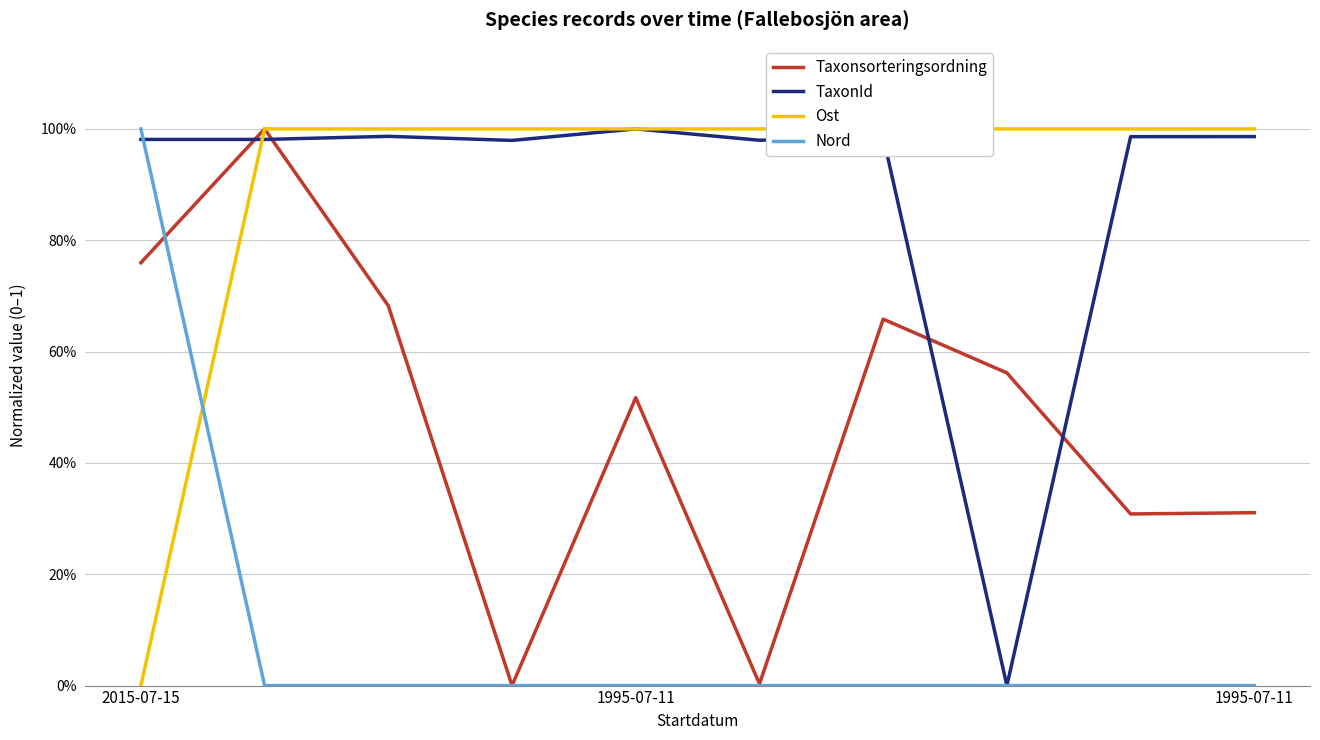

True or false: TaxonId has a value of 1.0 at 8.

True